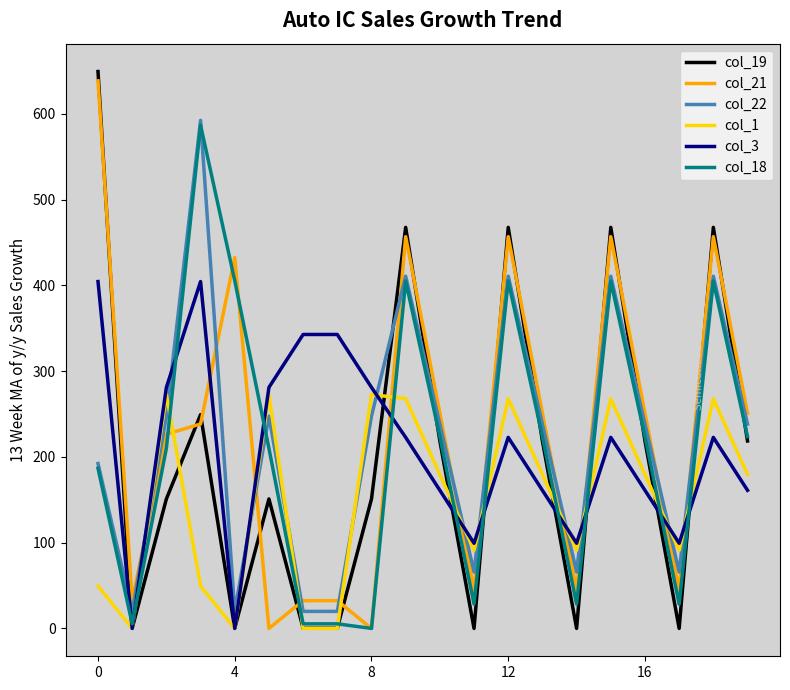

What is the maximum value for col_21?

638.4